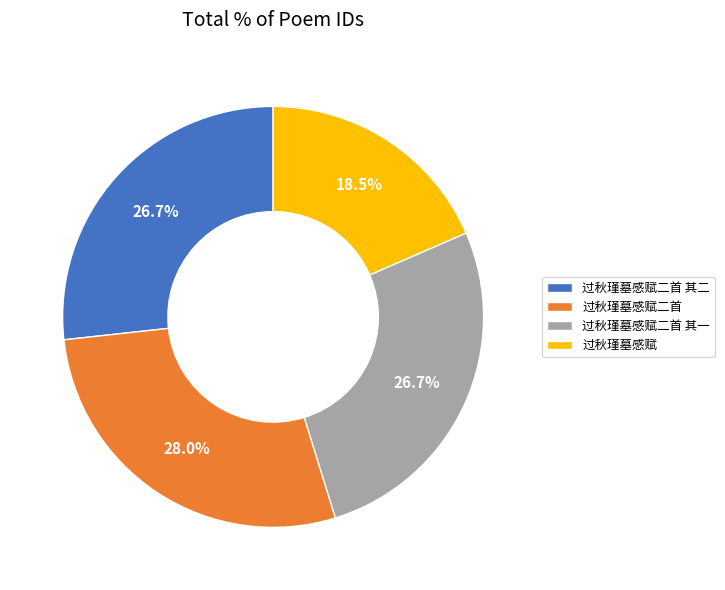

How many slices are in this pie chart?

4